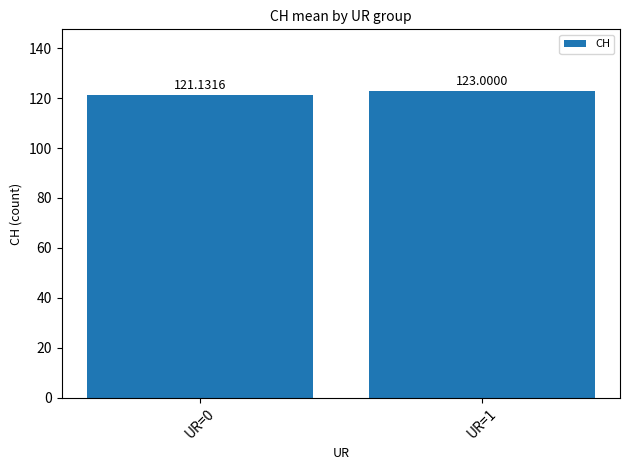

Rank the categories by value from highest to lowest.

UR=1, UR=0